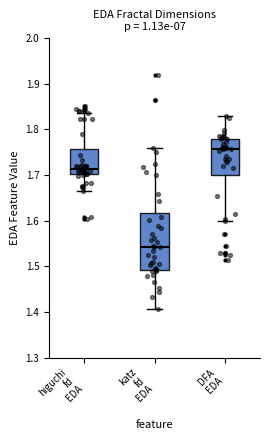

Where does the lower whisker of the box for DFA EDA end on the y-axis? The values are not printed on the chart, so give them approximately, as read against the axis.

1.60